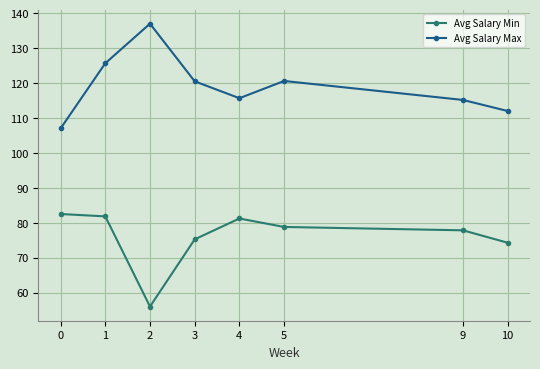

What is the total value across all series at 9?

193.0